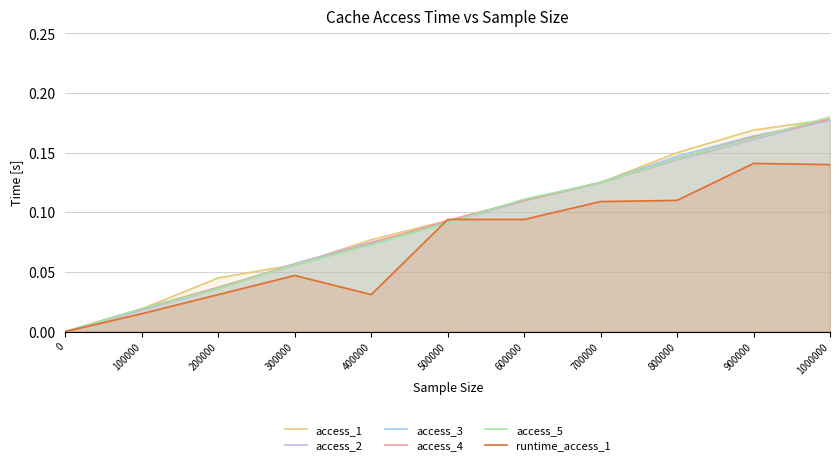

Between 700000 and 800000, which series saw the biggest shift?

access_1